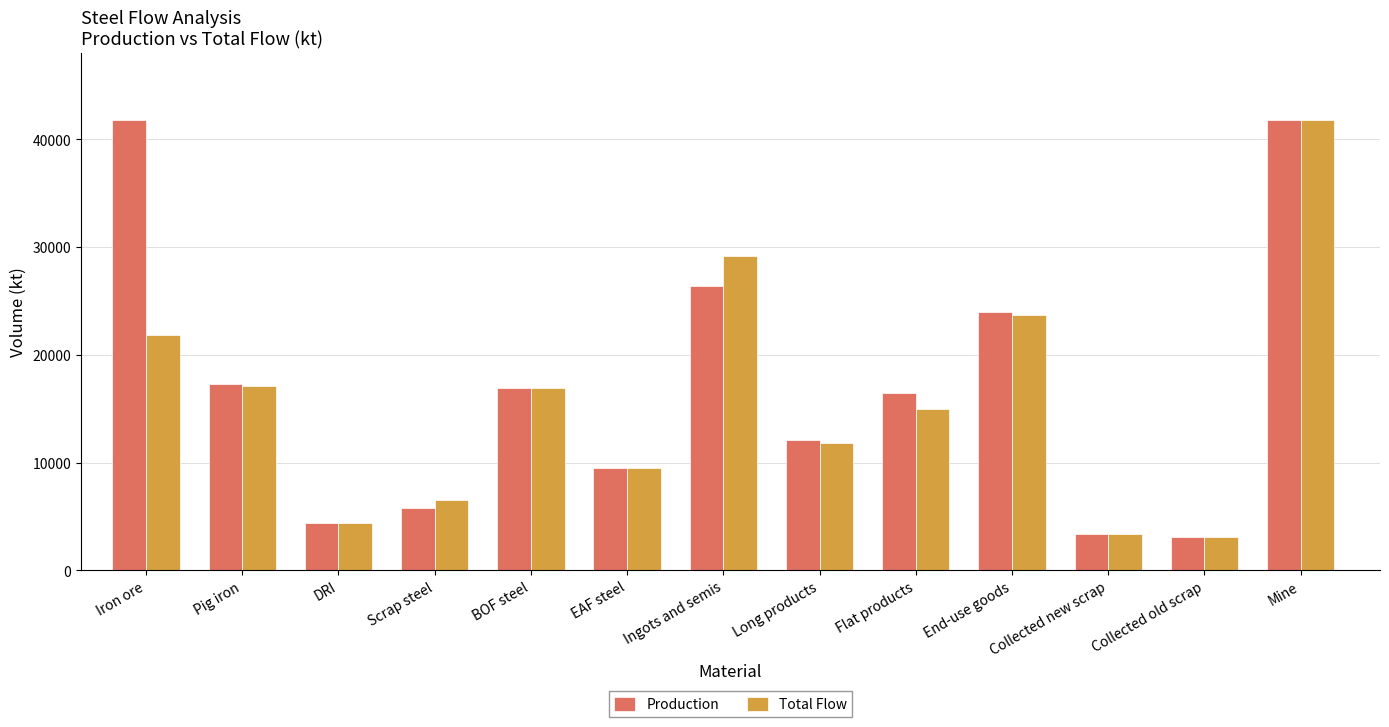

What is the spread (max minus min) of values at Iron ore?

19980.9